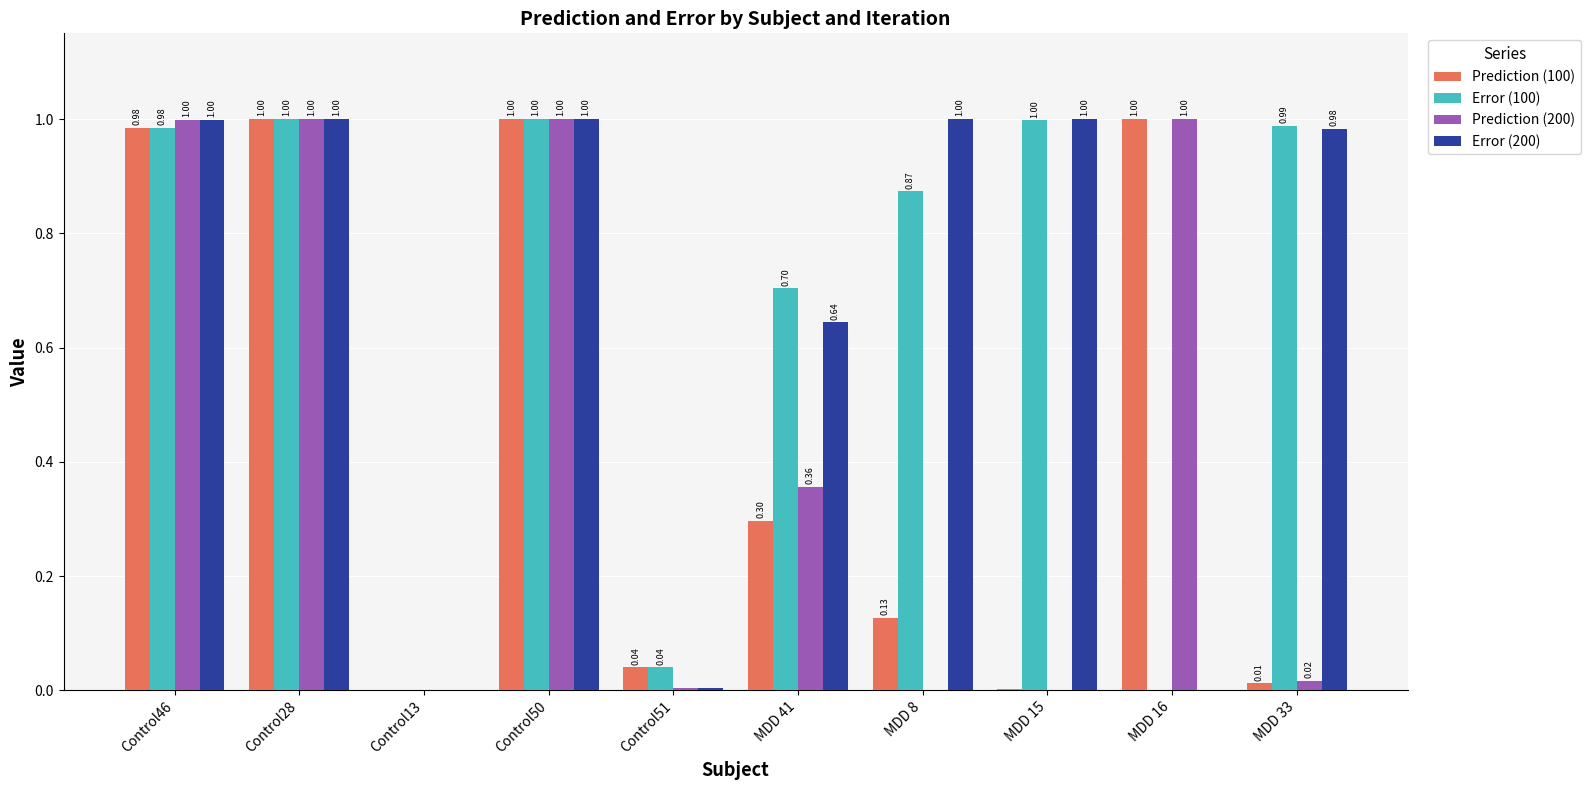

Which series changed the most between Control50 and MDD 33?

Prediction (100)